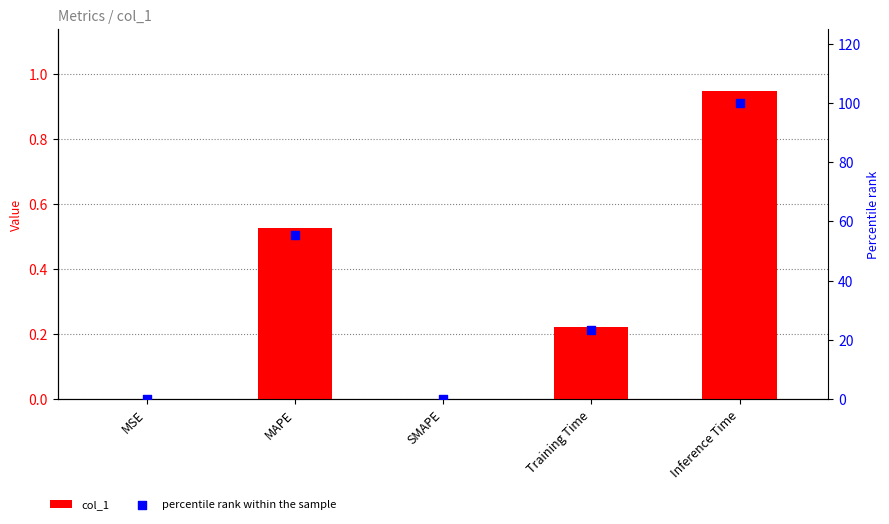

Which series has the largest Y range (max minus min)?

percentile rank within the sample